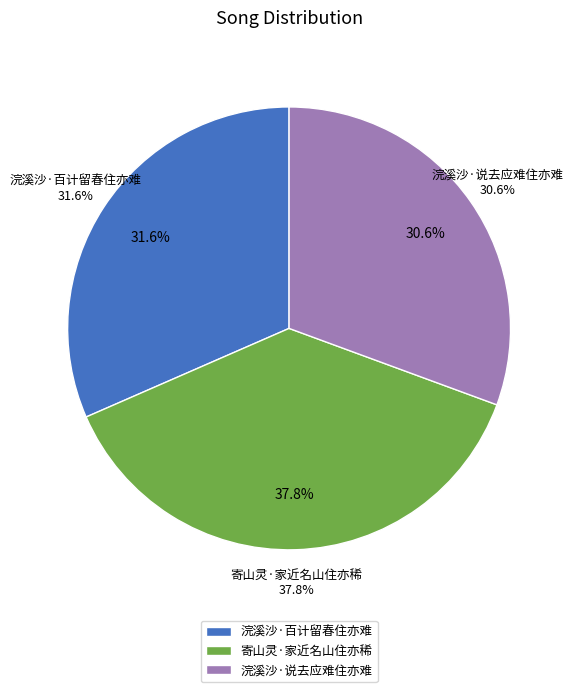

True or false: 浣溪沙·百计留春住亦难 accounts for 26% of the total.

False